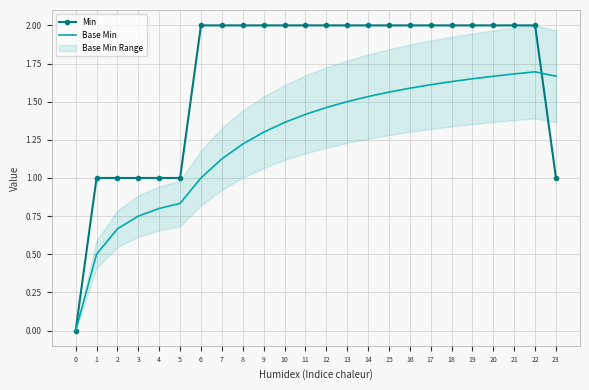

True or false: Min has a value of 1.0 at 5.

True